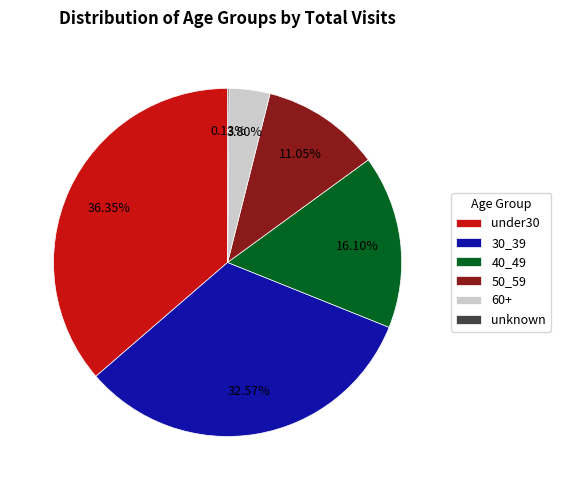

Is the sum of under30 and 30_39 greater than half?

Yes